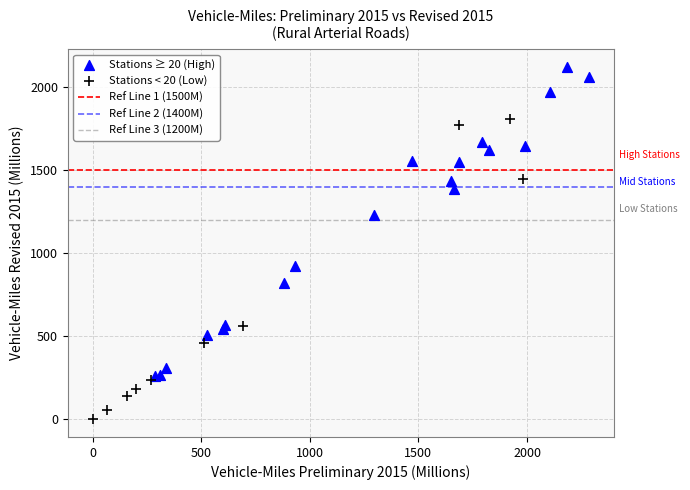

Which series reaches the minimum Y coordinate?

Stations < 20 (Low)